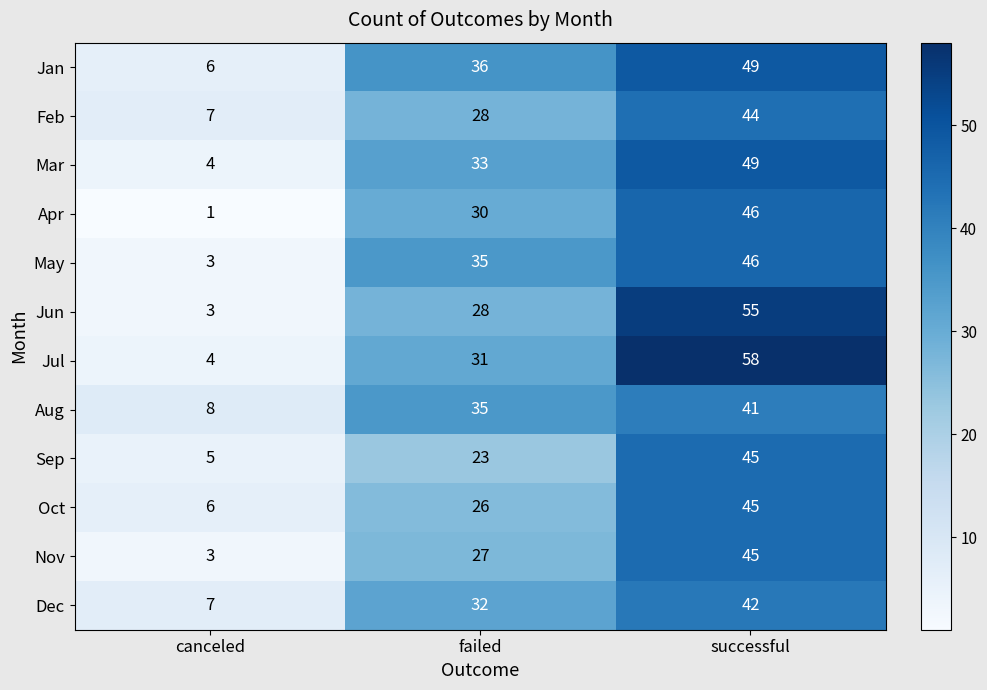

What is the difference between the highest and lowest values at failed?

13